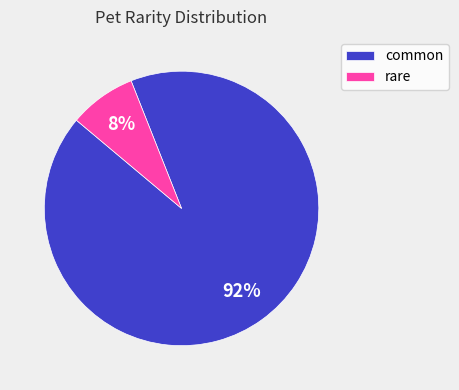

How many slices are in this pie chart?

2